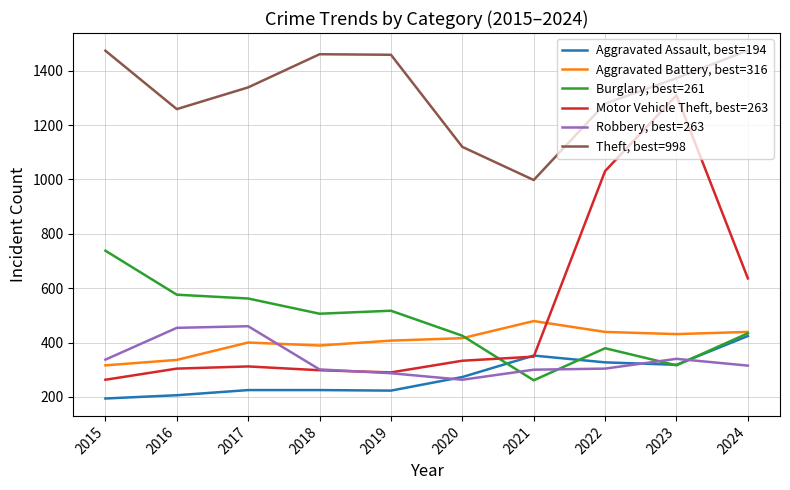

Which series has the widest spread of values?

Motor Vehicle Theft, best=263